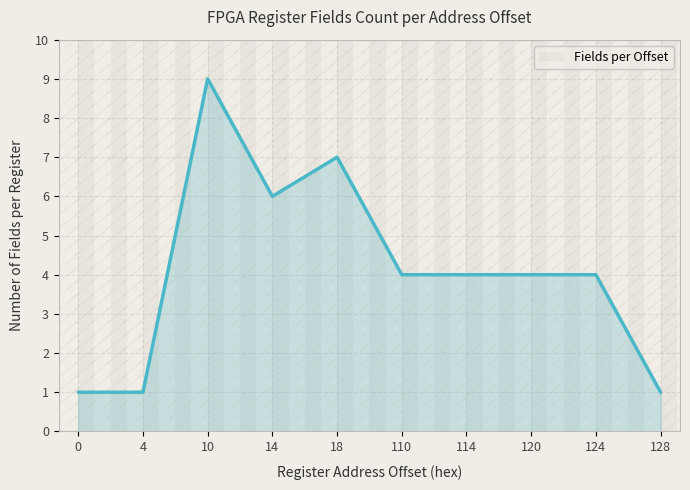

What is the minimum value shown in the chart?

1